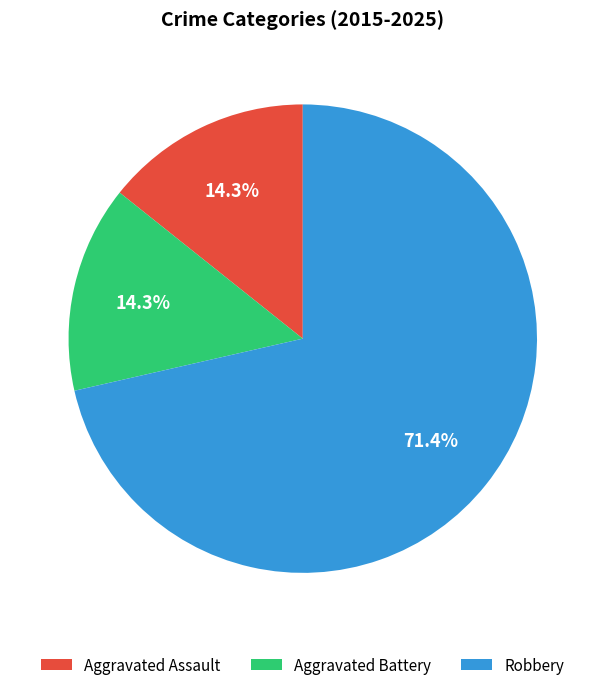

To the nearest percent, what is the difference between the largest and smallest slice percentages?

57%